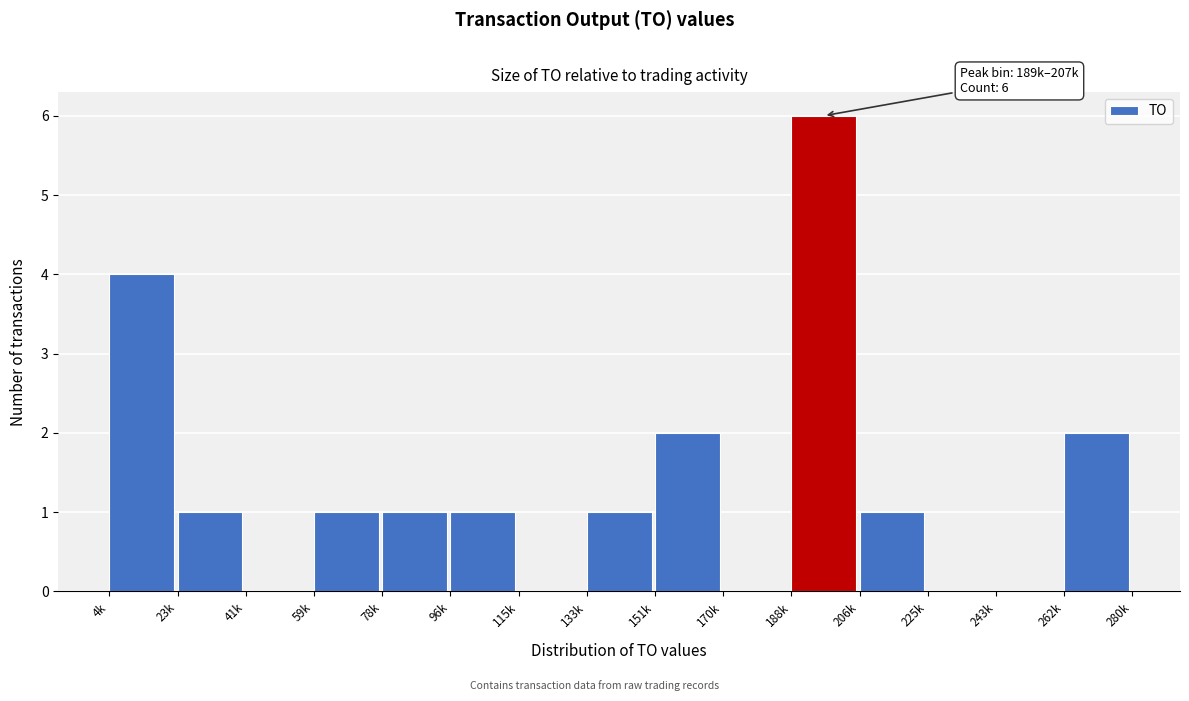

Reading right to left, transcribe all the data shown in this chart.

262k=2	243k=0	225k=0	206k=1	188k=6	170k=0	151k=2	133k=1	115k=0	96k=1	78k=1	59k=1	41k=0	23k=1	4k=4